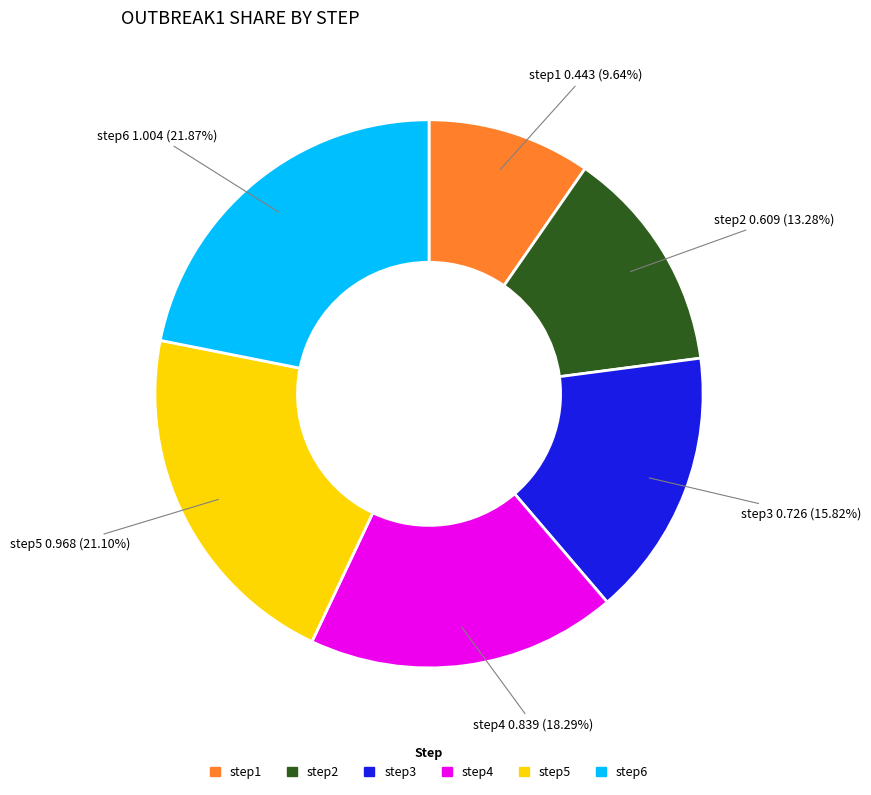

Is it true that step2 is 26% of the pie?

False